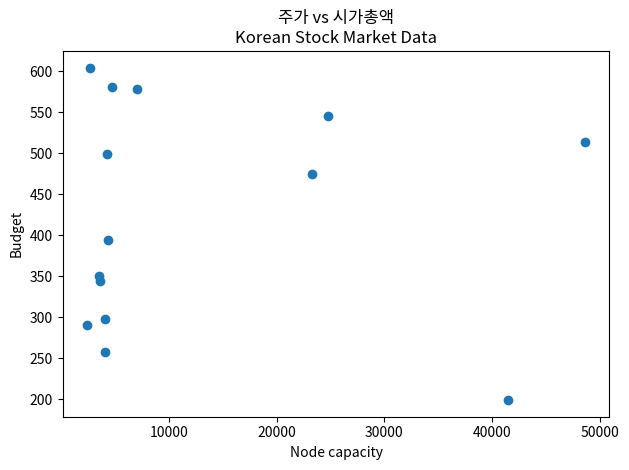

What Y value in the scatter plot is closest to 401?

393.8